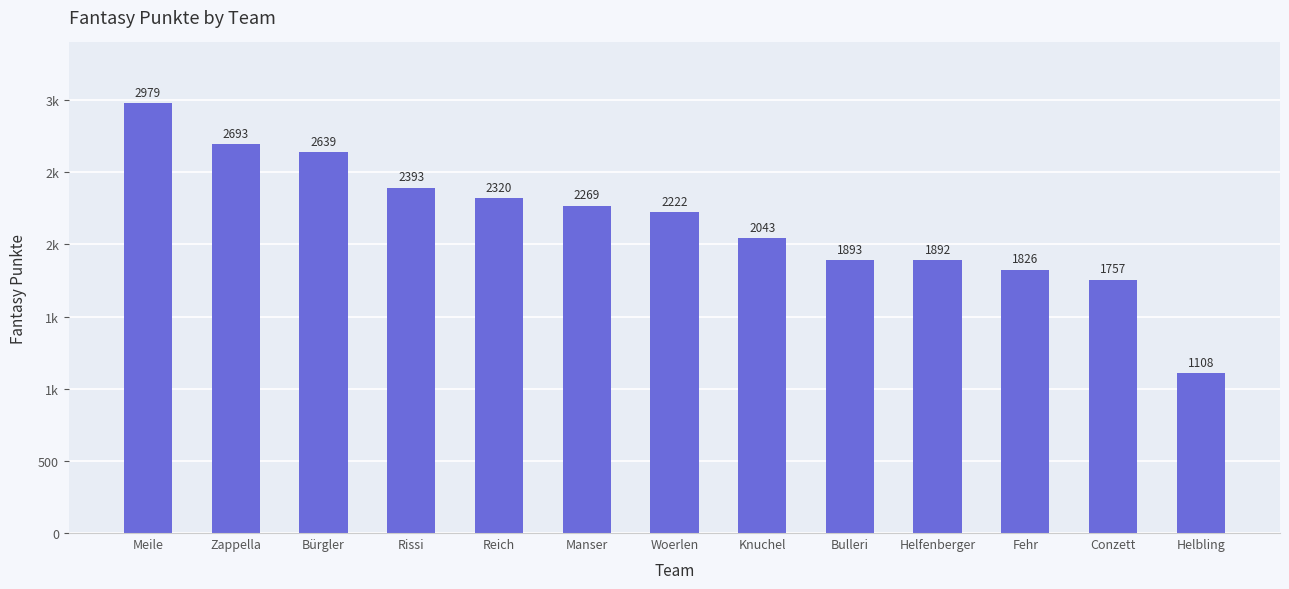

What position from the right is Woerlen?

7